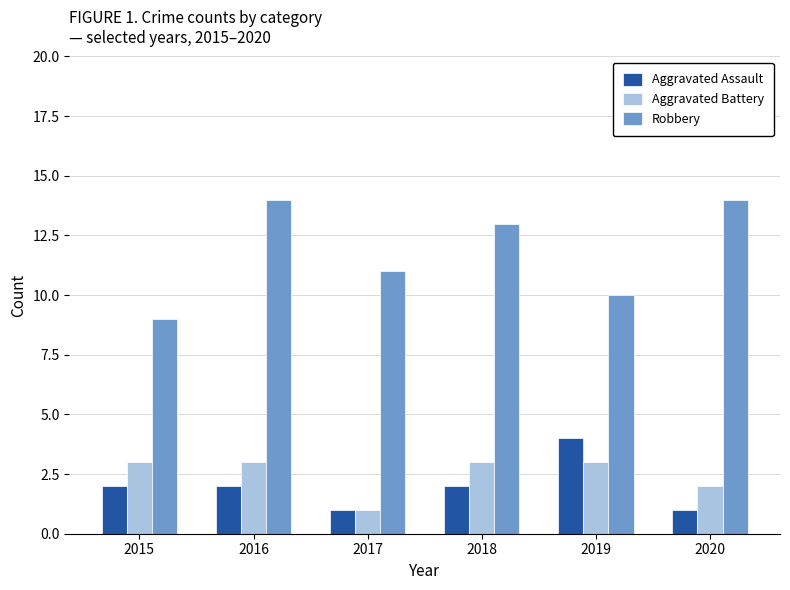

What is the maximum value shown in the chart?

14